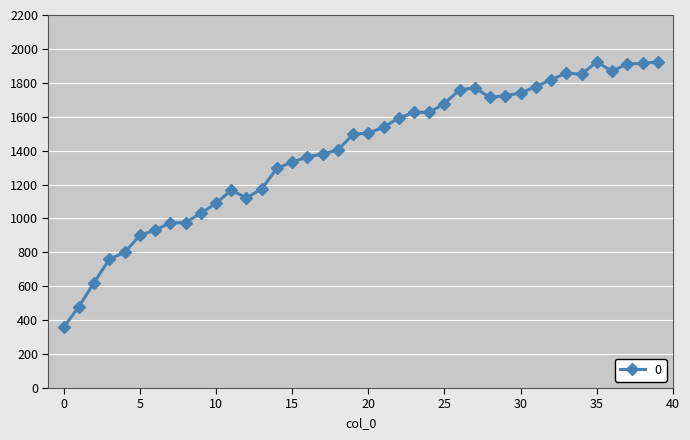

What is the minimum value shown in the chart?

358